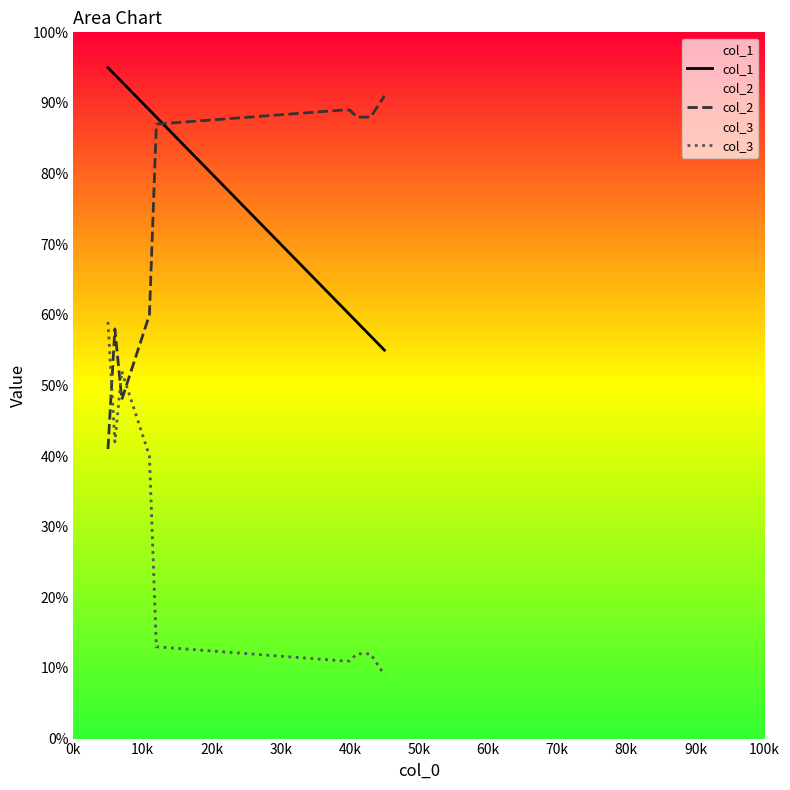

What is the difference between the maximum and minimum values in the col_2 series?

50